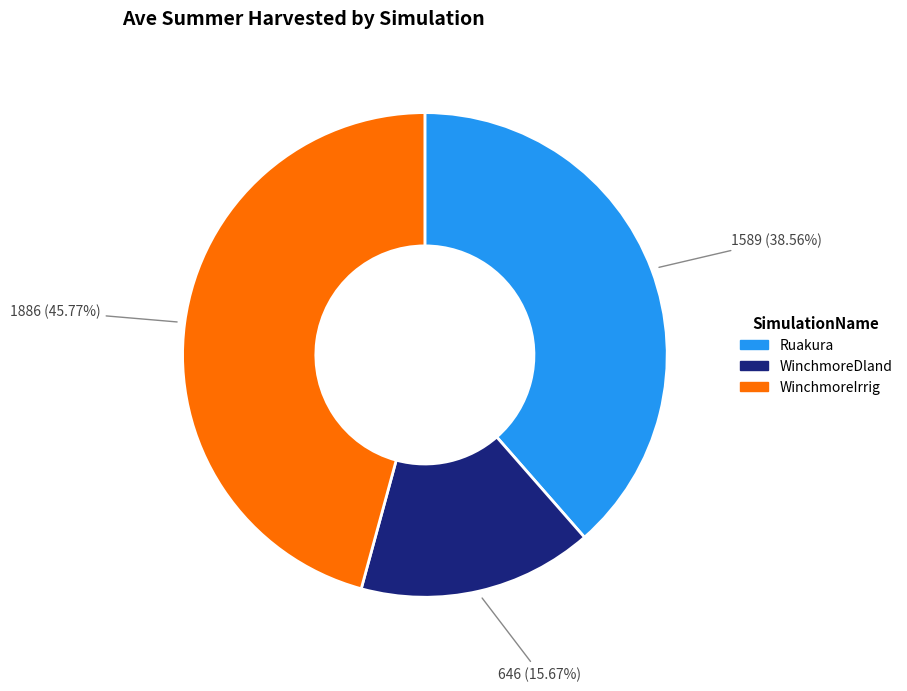

Does any single category account for the majority?

No